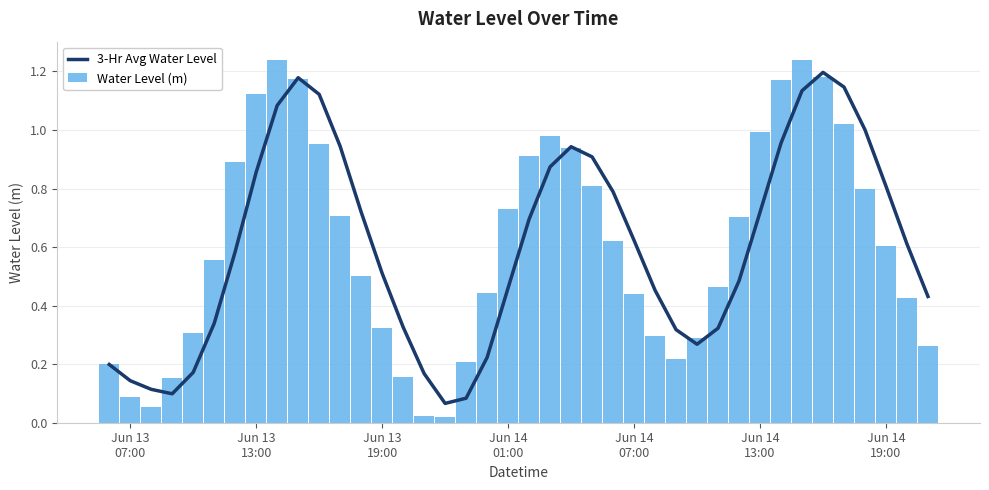

Are the bars horizontal?

No